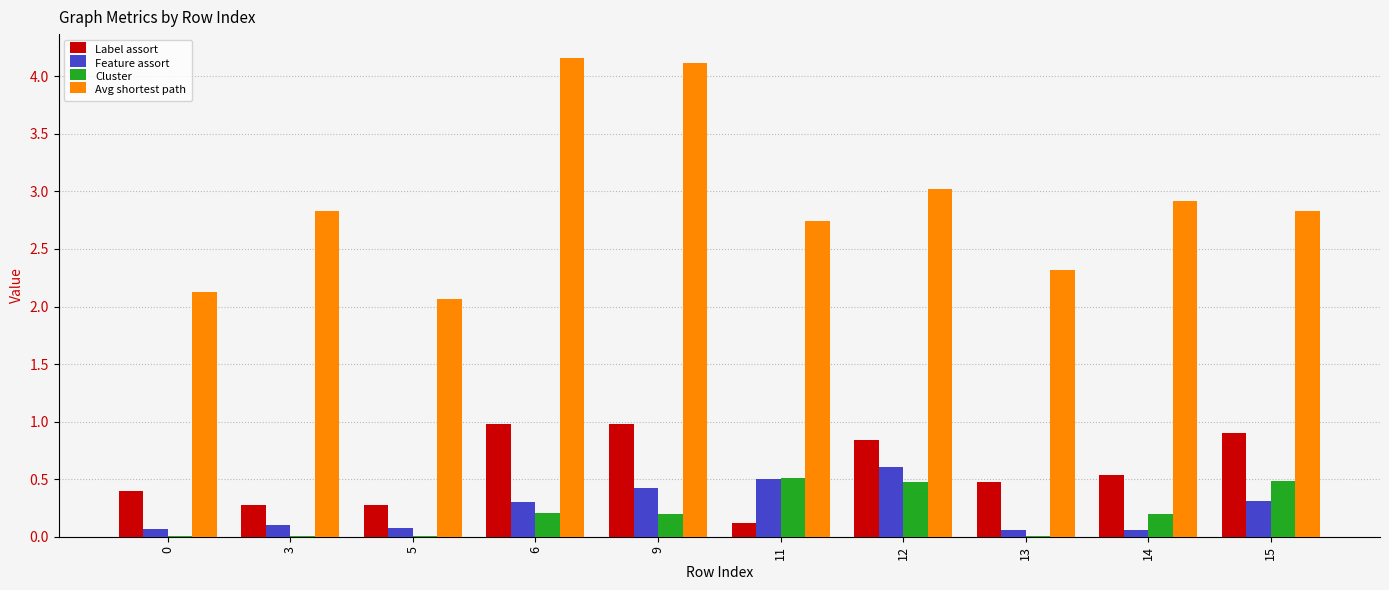

The Cluster series shows 0.0 at 5. True or false?

True